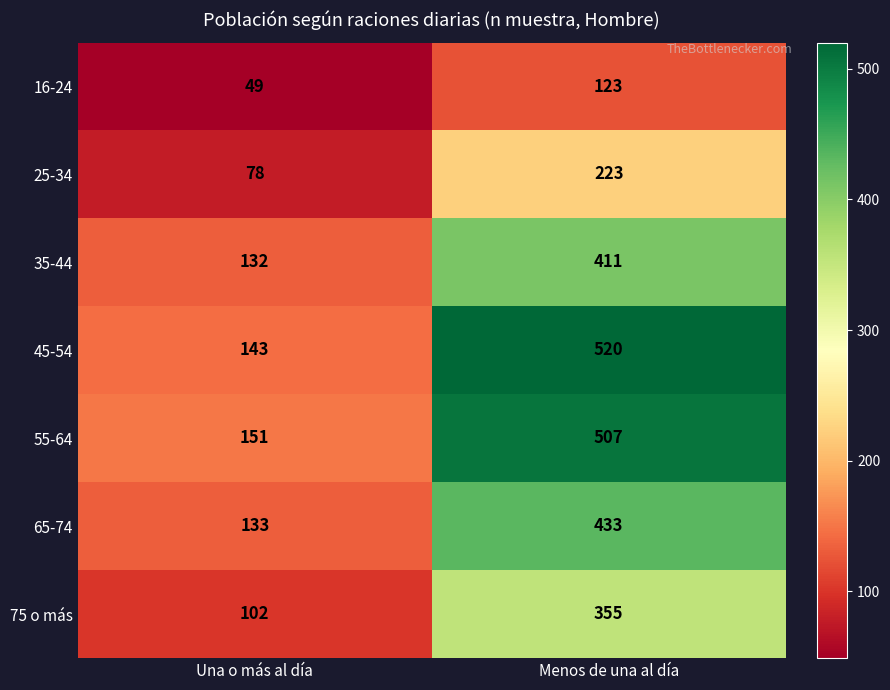

How many series are shown in this chart?

7